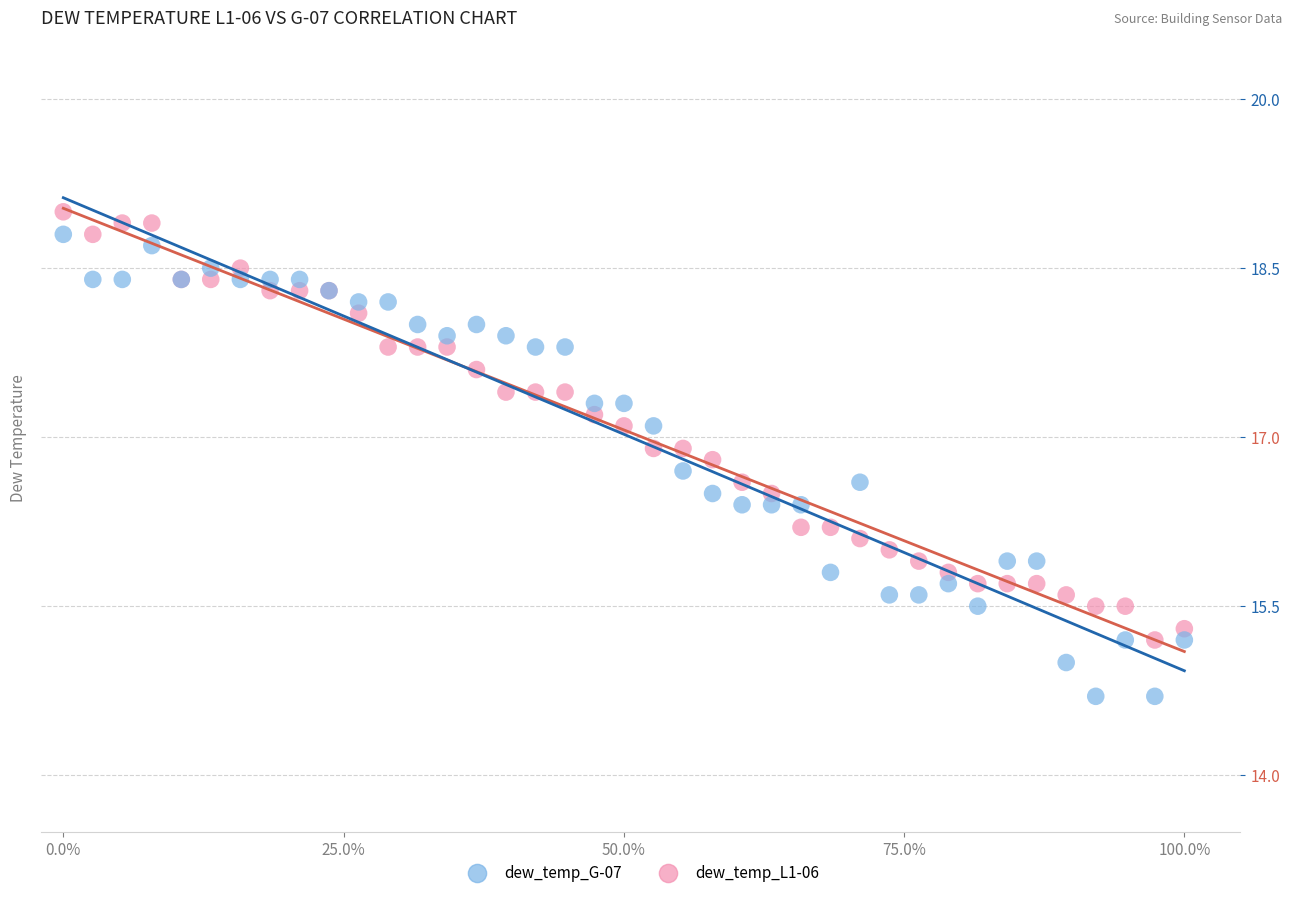

What is the X range (max minus min) for the scatter plot?

1.0